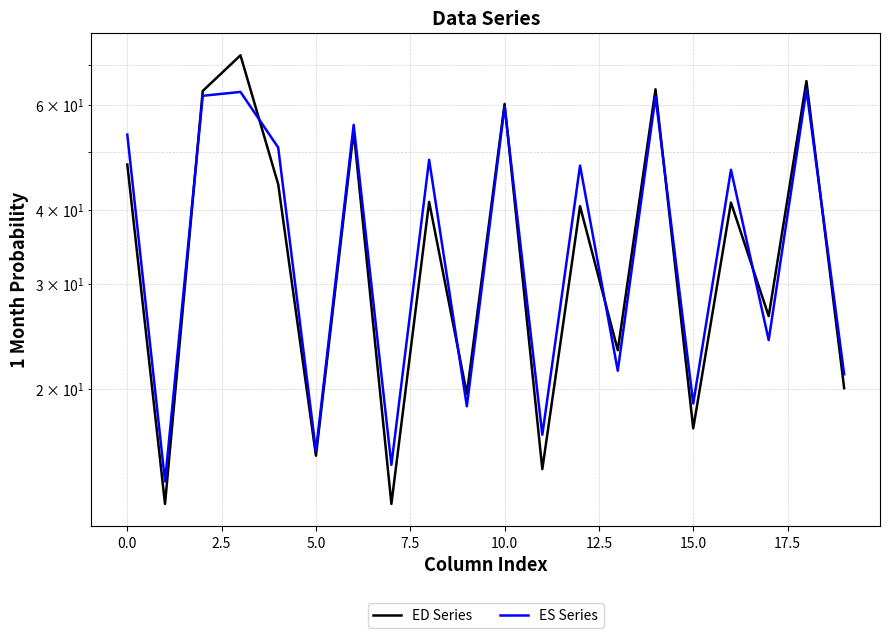

List the series in order of their overall mean, lowest first.

ED Series, ES Series